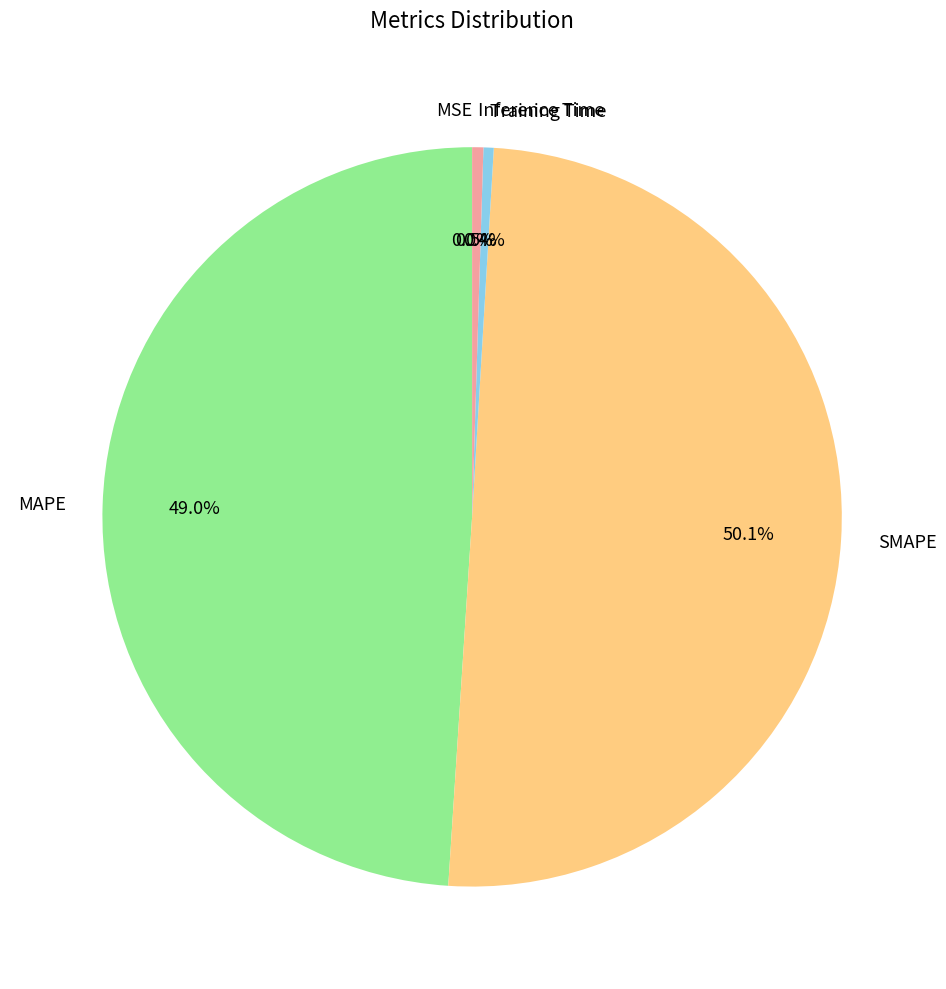

Which slice represents more than half of the pie?

SMAPE